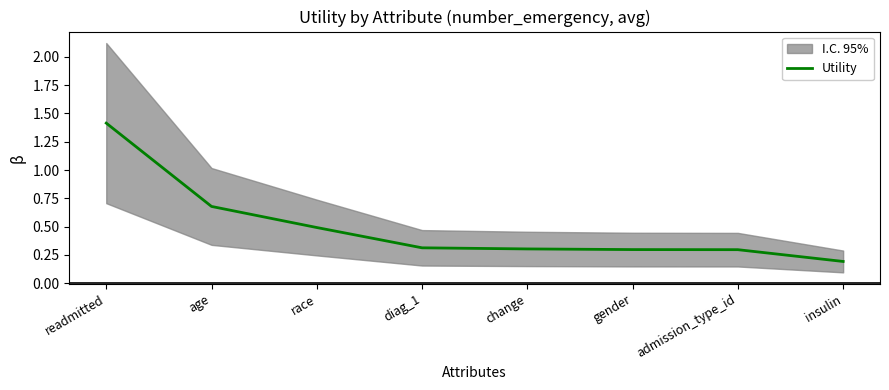

Reading left to right, extract all data points from this chart.

1.4	0.7	0.5	0.3	0.3	0.3	0.3	0.2